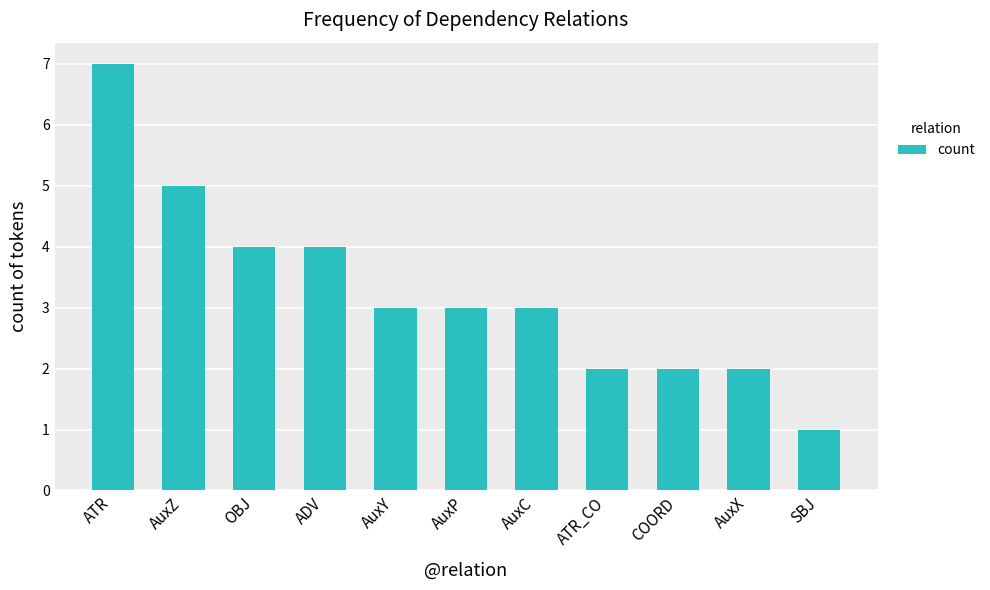

Which category has the lowest value across all series?

SBJ